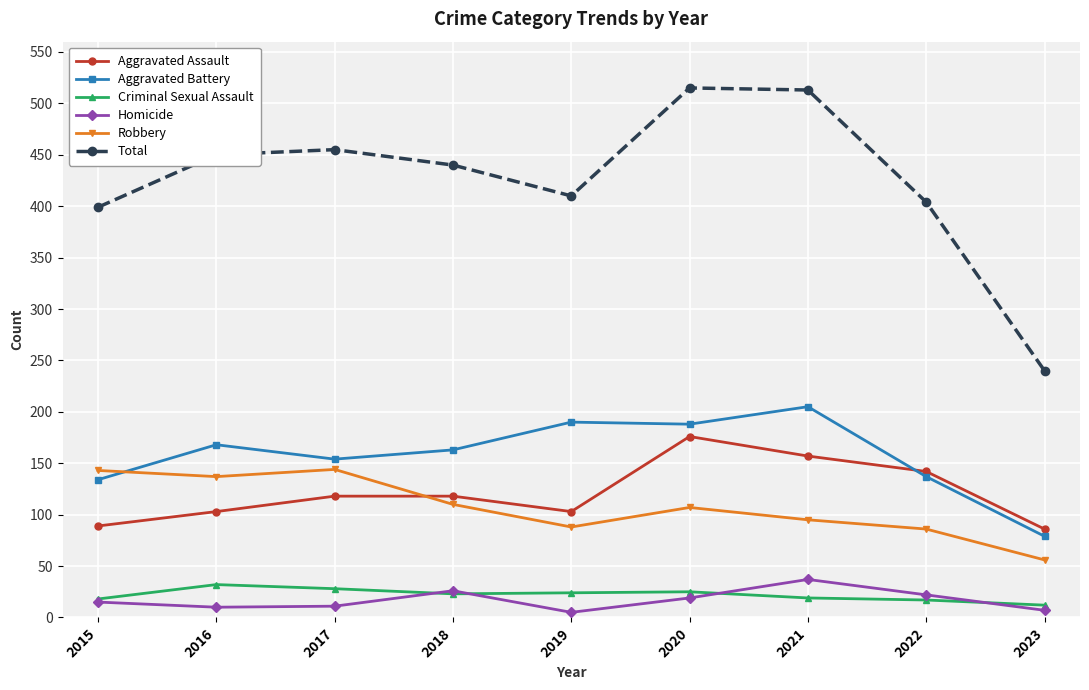

How many data points in Aggravated Battery are less than 163?

4